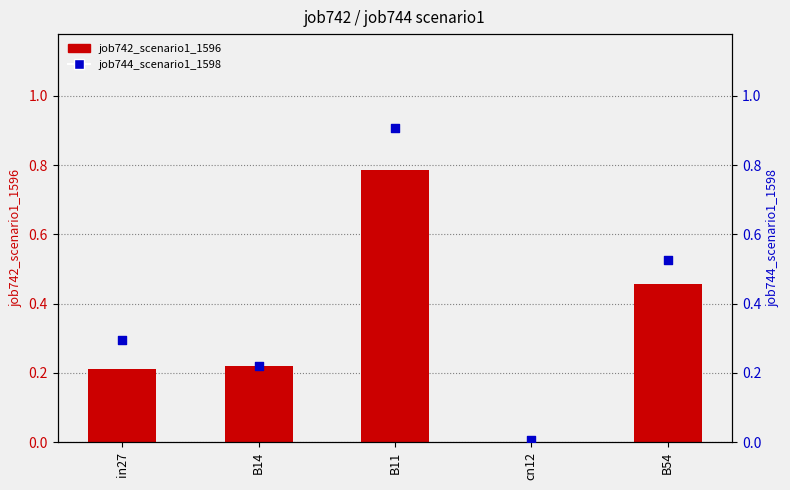

Which series has the widest spread of Y values?

job744_scenario1_1598